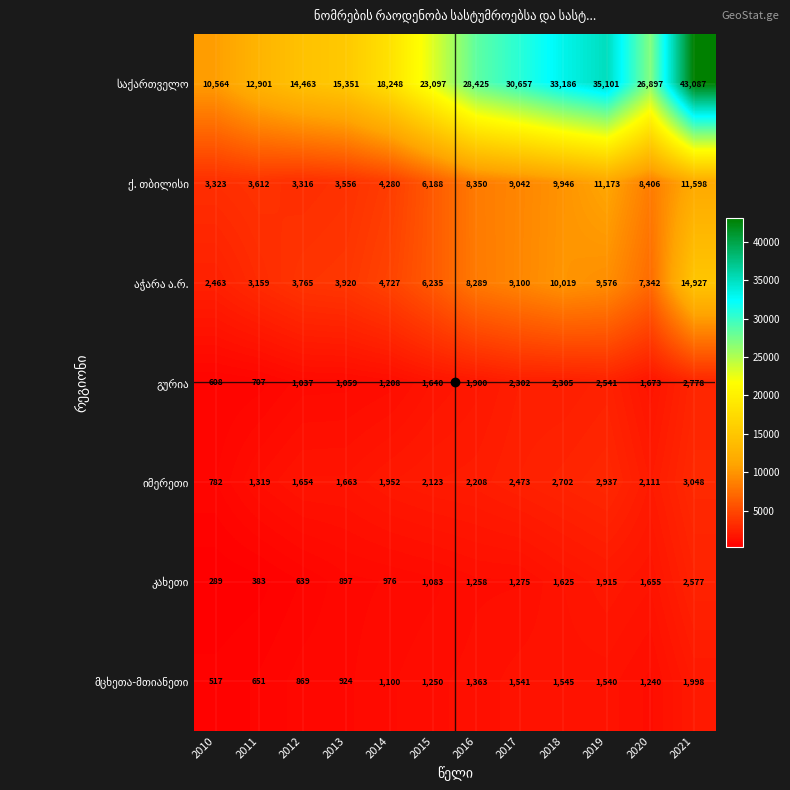

What is the difference between the highest and lowest values at 2013?

14454